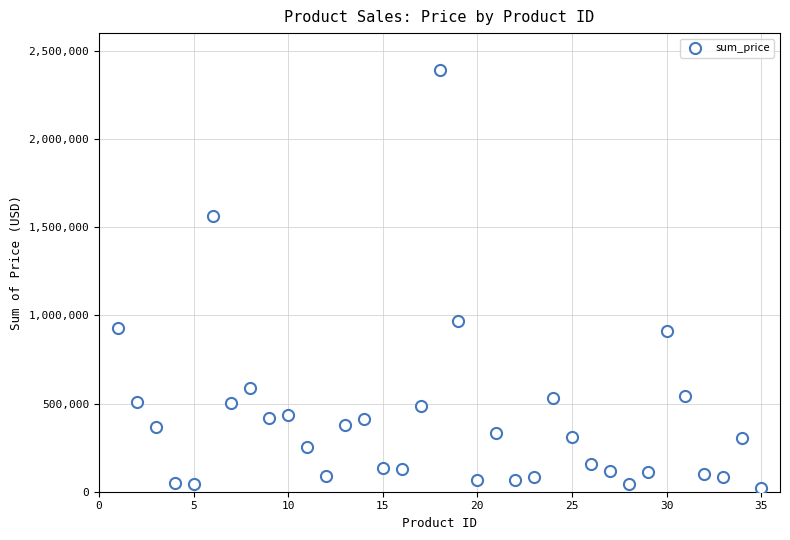

What Y value in the scatter plot is closest to 1205267?

968962.0